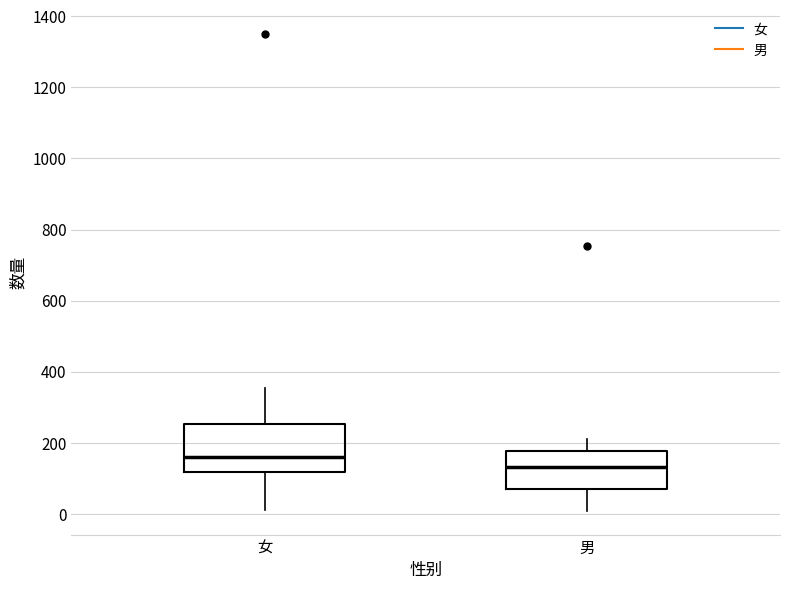

Reading left to right, transcribe this box plot: for each box, give where its median line is, the range the box spans, and where its two whiskers end, as read against the y-axis. The values are not printed on the chart, so give them approximately, as read against the axis.

女: median 160, box 120 to 260, whiskers 20 to 360
男: median 140, box 80 to 180, whiskers 0 to 220